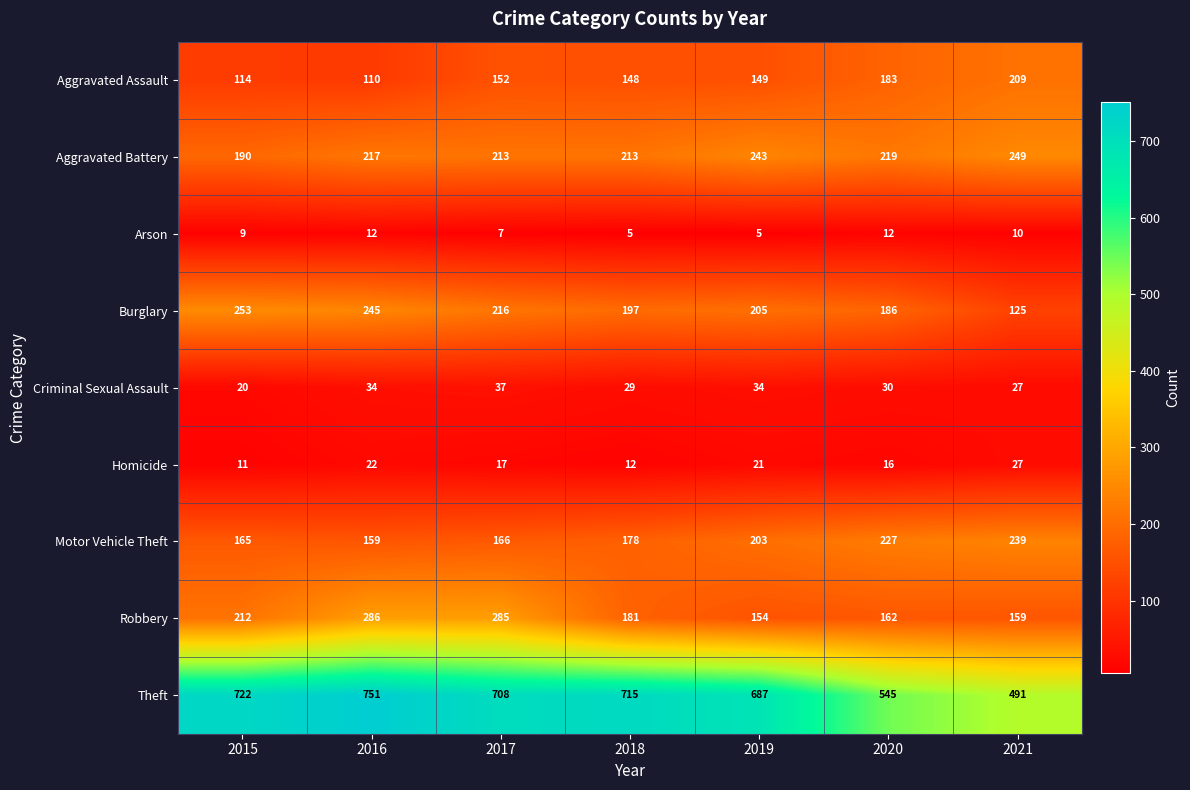

How many series are shown in this chart?

9